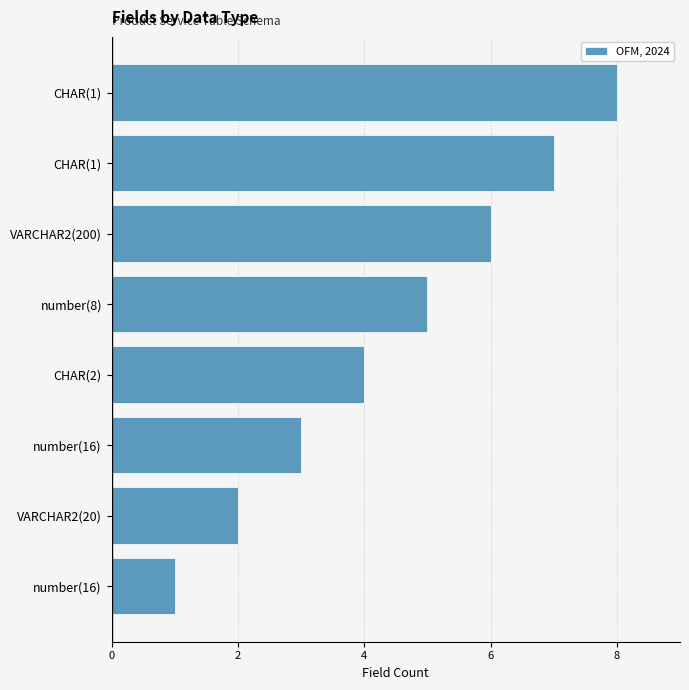

How many values are below 5?

4